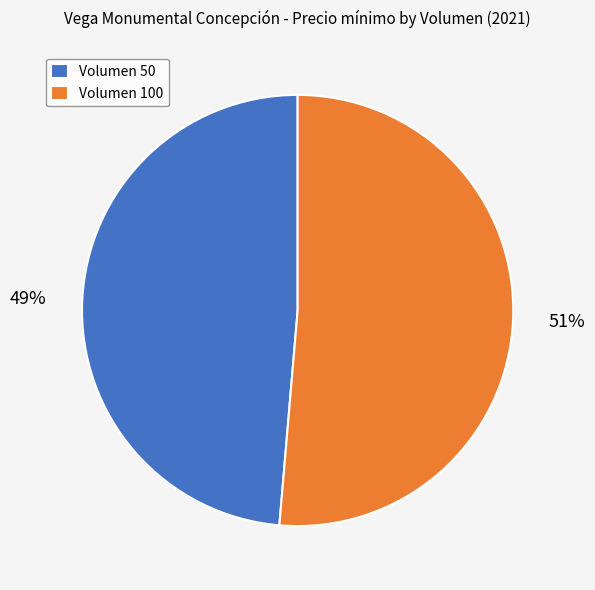

Does Volumen 100 account for over 50% of the chart?

Yes